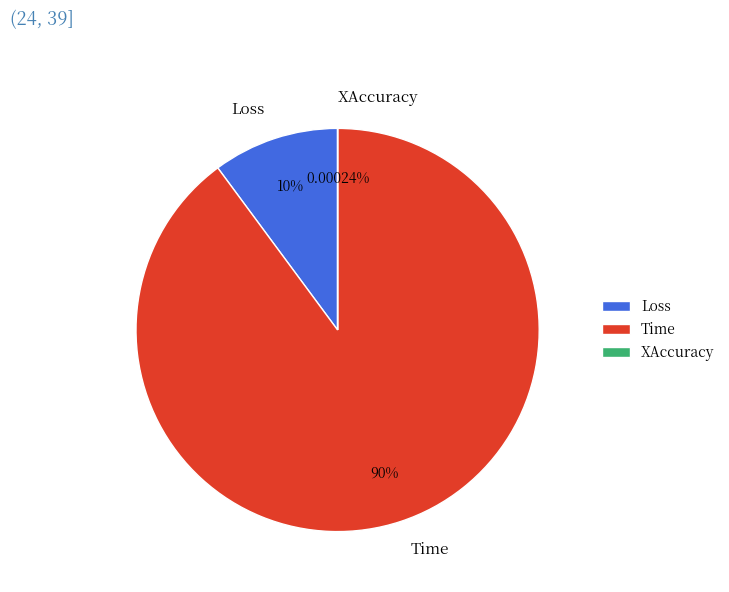

What is the majority slice?

Time